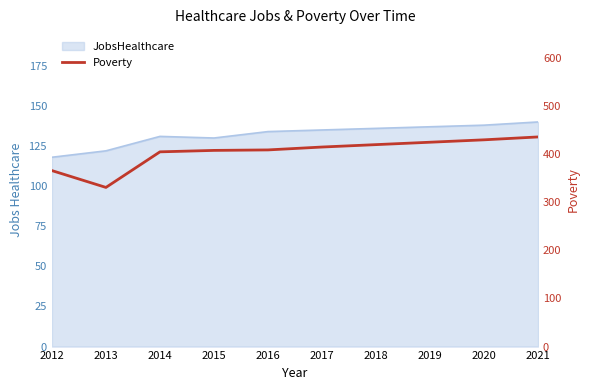

Where does the data first go above 415?

2018